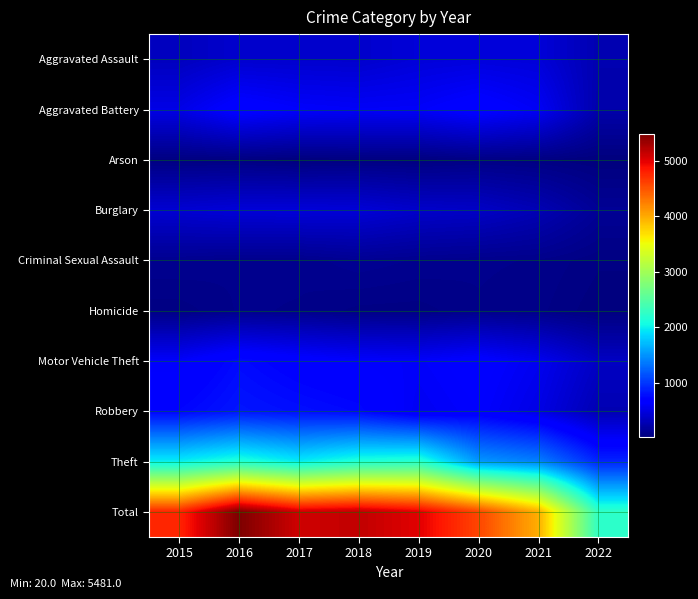

Reading left to right, extract all data points from this chart.

Aggravated Assault: 2015=323	2016=402	2017=396	2018=392	2019=452	2020=468	2021=452	2022=259
Aggravated Battery: 2015=515	2016=691	2017=623	2018=600	2019=608	2020=691	2021=587	2022=234
Arson: 2015=35	2016=40	2017=23	2018=37	2019=32	2020=55	2021=43	2022=20
Burglary: 2015=422	2016=451	2017=453	2018=443	2019=383	2020=363	2021=280	2022=133
Criminal Sexual Assault: 2015=105	2016=87	2017=90	2018=122	2019=102	2020=88	2021=82	2022=46
Homicide: 2015=50	2016=87	2017=82	2018=56	2019=53	2020=81	2021=69	2022=25
Motor Vehicle Theft: 2015=614	2016=756	2017=680	2018=631	2019=611	2020=675	2021=560	2022=348
Robbery: 2015=726	2016=819	2017=780	2018=741	2019=577	2020=639	2021=506	2022=270
Theft: 2015=1981	2016=2148	2017=1968	2018=2140	2019=2190	2020=1518	2021=1392	2022=900
Total: 2015=4771	2016=5481	2017=5095	2018=5162	2019=5008	2020=4578	2021=3971	2022=2235